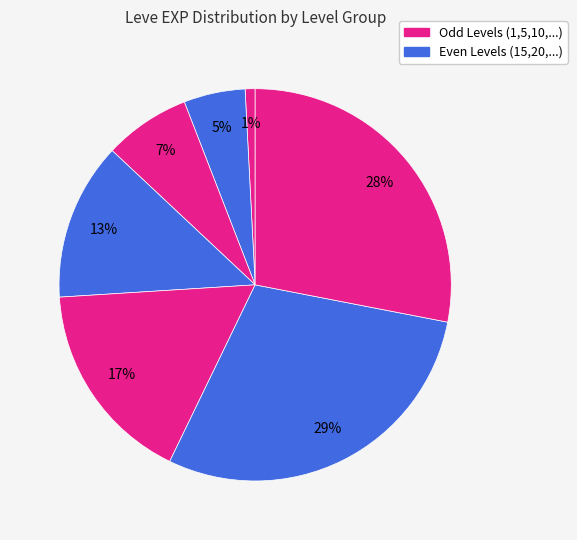

Count the number of slices in the pie.

7